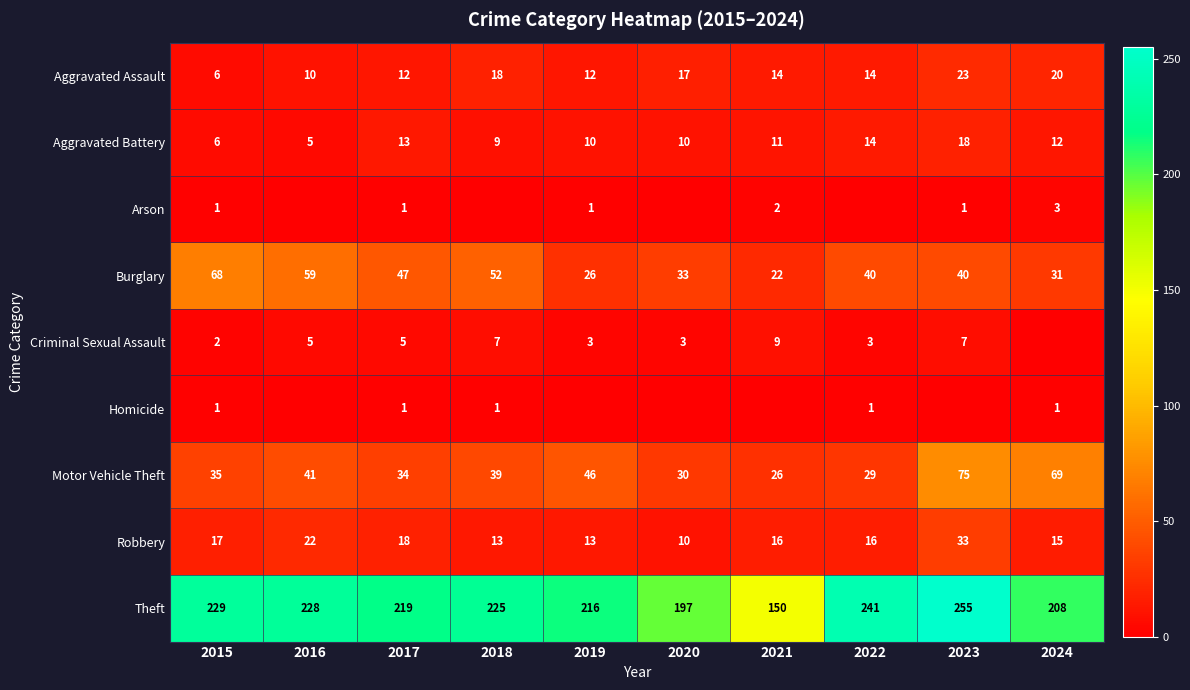

How many data points in Theft are less than 225?

5